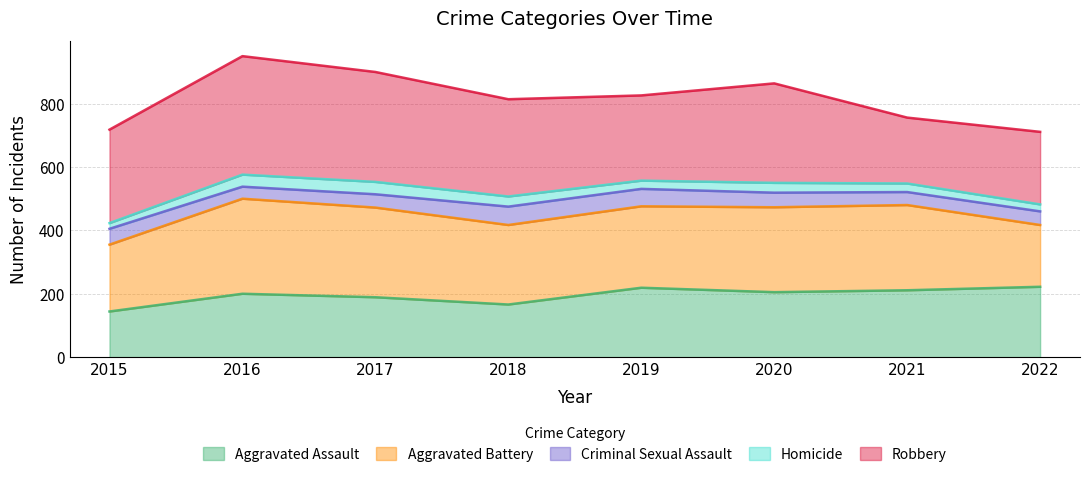

Which has a higher value, 2021 or 2015?

2021